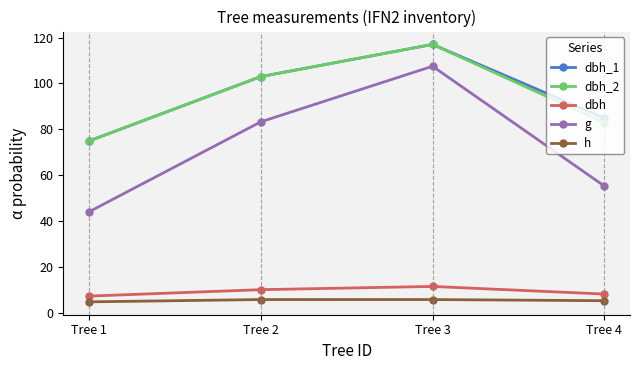

In dbh, how many points are higher than both neighbors (excluding endpoints)?

1